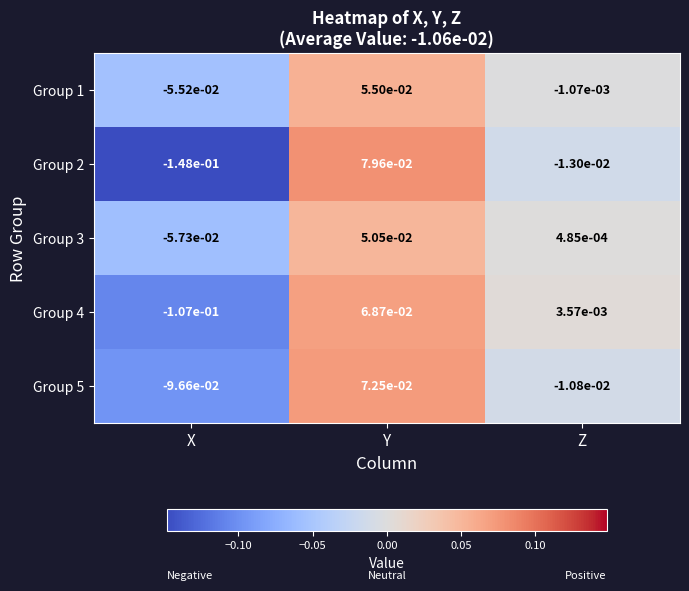

How many values in Group 2 are above zero?

1